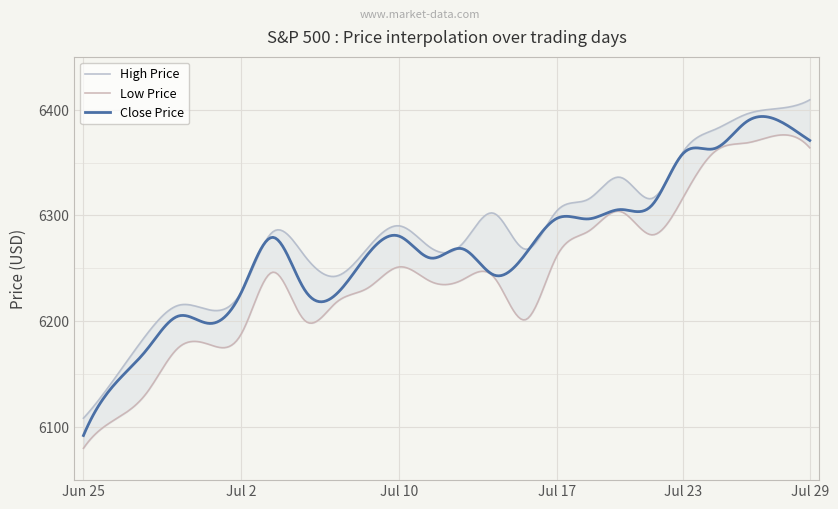

Reading left to right, transcribe all the data shown in this chart.

close_price: 2025-06-25=6092.2	2025-06-26=6141.0	2025-06-27=6173.1	2025-06-30=6204.9	2025-07-01=6198.0	2025-07-02=6227.4	2025-07-03=6279.4	2025-07-07=6230.0	2025-07-08=6225.5	2025-07-09=6263.3	2025-07-10=6280.5	2025-07-11=6259.8	2025-07-14=6268.6	2025-07-15=6243.8	2025-07-16=6263.7	2025-07-17=6297.4	2025-07-18=6296.8	2025-07-21=6305.6	2025-07-22=6309.6	2025-07-23=6358.9	2025-07-24=6363.4	2025-07-25=6388.6	2025-07-28=6389.8	2025-07-29=6370.9
high_price: 2025-06-25=6108.5	2025-06-26=6146.5	2025-06-27=6187.7	2025-06-30=6215.1	2025-07-01=6210.8	2025-07-02=6227.6	2025-07-03=6284.6	2025-07-07=6262.1	2025-07-08=6242.7	2025-07-09=6269.2	2025-07-10=6290.2	2025-07-11=6269.4	2025-07-14=6273.3	2025-07-15=6302.0	2025-07-16=6268.1	2025-07-17=6304.7	2025-07-18=6315.6	2025-07-21=6336.1	2025-07-22=6316.1	2025-07-23=6360.6	2025-07-24=6381.3	2025-07-25=6395.8	2025-07-28=6401.1	2025-07-29=6409.3
low_price: 2025-06-25=6080.1	2025-06-26=6107.3	2025-06-27=6132.4	2025-06-30=6175.0	2025-07-01=6178.0	2025-07-02=6188.3	2025-07-03=6246.5	2025-07-07=6201.0	2025-07-08=6217.8	2025-07-09=6231.4	2025-07-10=6251.4	2025-07-11=6237.6	2025-07-14=6239.2	2025-07-15=6241.7	2025-07-16=6201.6	2025-07-17=6262.3	2025-07-18=6285.3	2025-07-21=6303.8	2025-07-22=6281.7	2025-07-23=6317.5	2025-07-24=6360.6	2025-07-25=6368.5	2025-07-28=6375.8	2025-07-29=6363.9